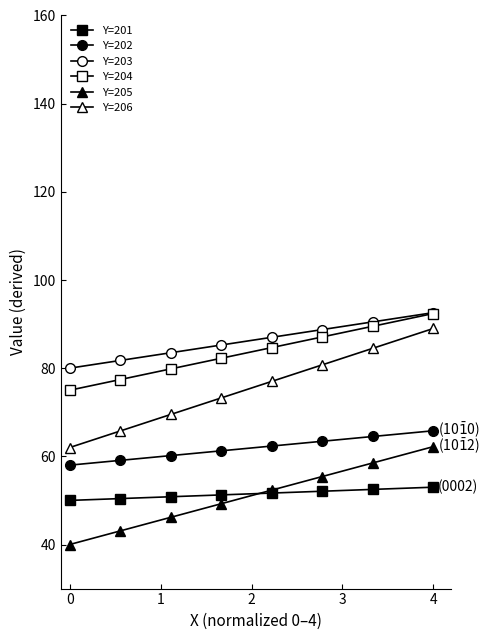

Does the chart display data point markers on the line(s)?

Yes